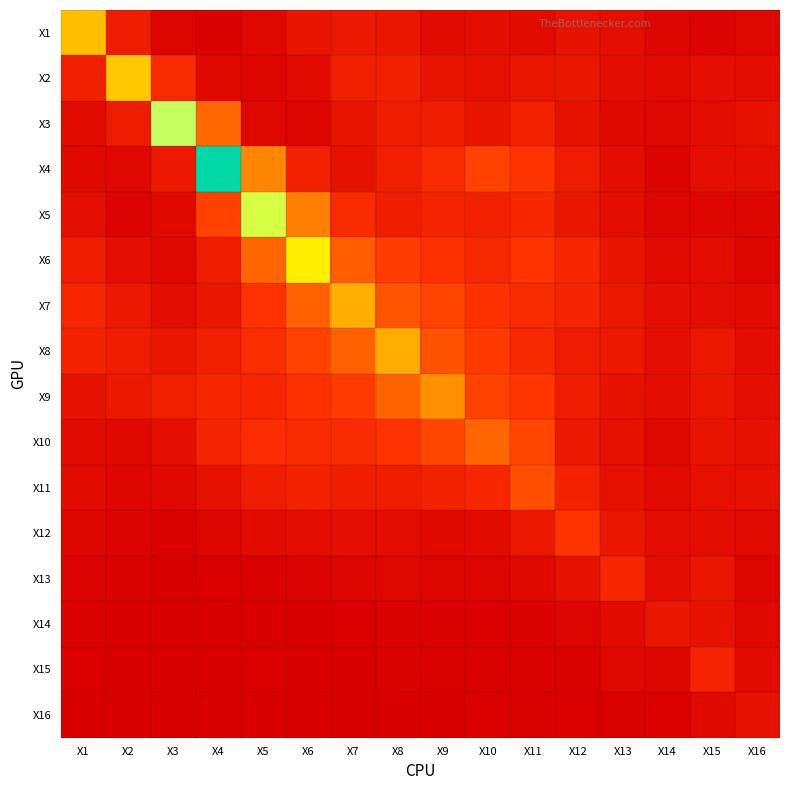

Reading left to right, what are all the values shown in this chart?

X1: X1=3.5	X2=0.8	X3=0.2	X4=0.1	X5=0.3	X6=0.6	X7=0.7	X8=0.6	X9=0.3	X10=0.4	X11=0.3	X12=0.6	X13=0.4	X14=0.2	X15=0.2	X16=0.3
X2: X1=0.9	X2=3.7	X3=1.2	X4=0.3	X5=0.2	X6=0.3	X7=0.9	X8=0.9	X9=0.6	X10=0.5	X11=0.7	X12=0.7	X13=0.4	X14=0.3	X15=0.5	X16=0.4
X3: X1=0.3	X2=0.8	X3=5.6	X4=2.2	X5=0.3	X6=0.2	X7=0.6	X8=0.8	X9=0.9	X10=0.6	X11=0.9	X12=0.5	X13=0.3	X14=0.3	X15=0.4	X16=0.5
X4: X1=0.3	X2=0.3	X3=0.7	X4=9.1	X5=2.6	X6=0.9	X7=0.5	X8=0.9	X9=1.2	X10=1.6	X11=1.4	X12=0.8	X13=0.4	X14=0.2	X15=0.4	X16=0.4
X5: X1=0.5	X2=0.2	X3=0.3	X4=1.6	X5=5.3	X6=2.5	X7=1.2	X8=0.8	X9=1.0	X10=1.0	X11=1.1	X12=0.7	X13=0.4	X14=0.2	X15=0.2	X16=0.2
X6: X1=0.8	X2=0.4	X3=0.3	X4=0.8	X5=2.2	X6=4.3	X7=2.0	X8=1.6	X9=1.3	X10=1.1	X11=1.4	X12=1.1	X13=0.6	X14=0.3	X15=0.4	X16=0.2
X7: X1=1.1	X2=0.7	X3=0.4	X4=0.6	X5=1.4	X6=2.1	X7=3.3	X8=1.9	X9=1.7	X10=1.3	X11=1.2	X12=1.0	X13=0.7	X14=0.4	X15=0.4	X16=0.3
X8: X1=1.0	X2=0.8	X3=0.7	X4=0.9	X5=1.2	X6=1.6	X7=2.1	X8=3.2	X9=1.9	X10=1.5	X11=1.1	X12=0.8	X13=0.7	X14=0.5	X15=0.7	X16=0.4
X9: X1=0.5	X2=0.7	X3=0.9	X4=1.1	X5=1.1	X6=1.3	X7=1.5	X8=2.1	X9=2.8	X10=1.6	X11=1.4	X12=0.8	X13=0.5	X14=0.4	X15=0.6	X16=0.4
X10: X1=0.3	X2=0.3	X3=0.5	X4=1.0	X5=1.3	X6=1.2	X7=1.2	X8=1.4	X9=1.7	X10=2.2	X11=1.7	X12=0.7	X13=0.5	X14=0.3	X15=0.6	X16=0.5
X11: X1=0.4	X2=0.2	X3=0.3	X4=0.5	X5=0.8	X6=1.0	X7=0.8	X8=0.8	X9=1.0	X10=1.1	X11=1.8	X12=1.0	X13=0.5	X14=0.3	X15=0.5	X16=0.5
X12: X1=0.2	X2=0.2	X3=0.1	X4=0.2	X5=0.3	X6=0.4	X7=0.5	X8=0.4	X9=0.3	X10=0.4	X11=0.7	X12=1.4	X13=0.6	X14=0.4	X15=0.4	X16=0.3
X13: X1=0.2	X2=0.1	X3=0.1	X4=0.1	X5=0.1	X6=0.2	X7=0.2	X8=0.3	X9=0.2	X10=0.2	X11=0.3	X12=0.5	X13=1.1	X14=0.4	X15=0.6	X16=0.2
X14: X1=0.1	X2=0.1	X3=0.1	X4=0.0	X5=0.0	X6=0.1	X7=0.1	X8=0.1	X9=0.1	X10=0.1	X11=0.1	X12=0.2	X13=0.4	X14=0.7	X15=0.5	X16=0.3
X15: X1=0.1	X2=0.1	X3=0.1	X4=0.0	X5=0.1	X6=0.0	X7=0.1	X8=0.1	X9=0.1	X10=0.1	X11=0.1	X12=0.1	X13=0.3	X14=0.2	X15=1.0	X16=0.3
X16: X1=0.0	X2=0.0	X3=0.0	X4=0.0	X5=0.1	X6=0.0	X7=0.1	X8=0.0	X9=0.0	X10=0.1	X11=0.1	X12=0.1	X13=0.1	X14=0.1	X15=0.3	X16=0.5